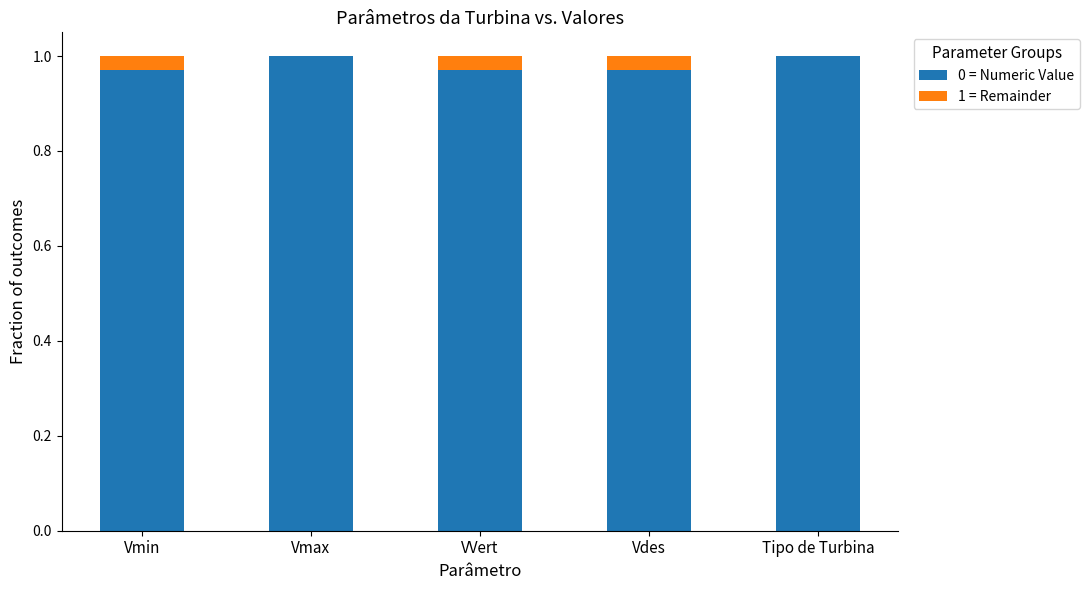

What is the sum of the 0 = Numeric Value values at Vmax and Tipo de Turbina?

2.0